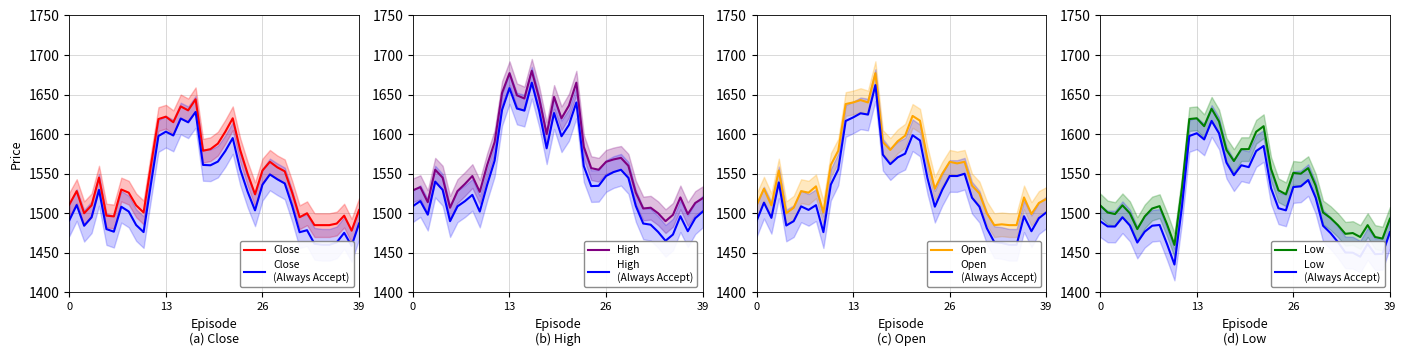

Which series has the largest total across all categories?

High